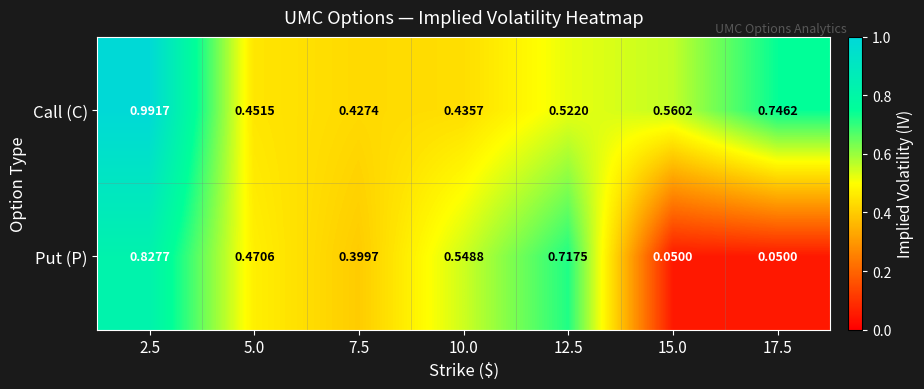

Is the value of Call (C) at 2.5 greater than the value of Put (P) at 15.0?

Yes